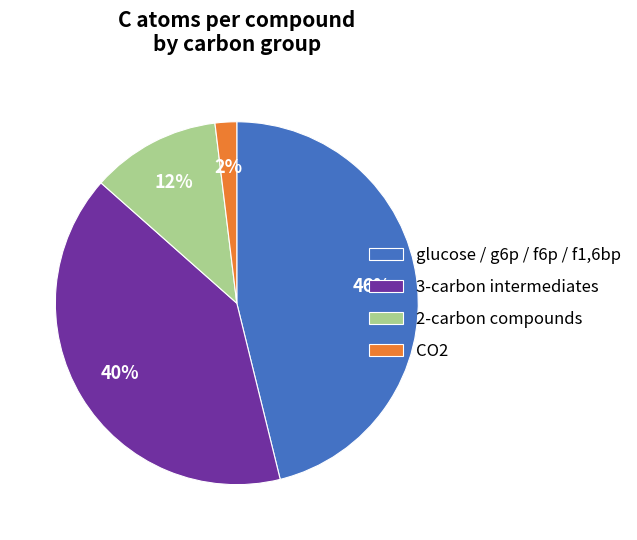

Combined, do glucose / g6p / f6p / f1,6bp and CO2 account for over 50%?

No